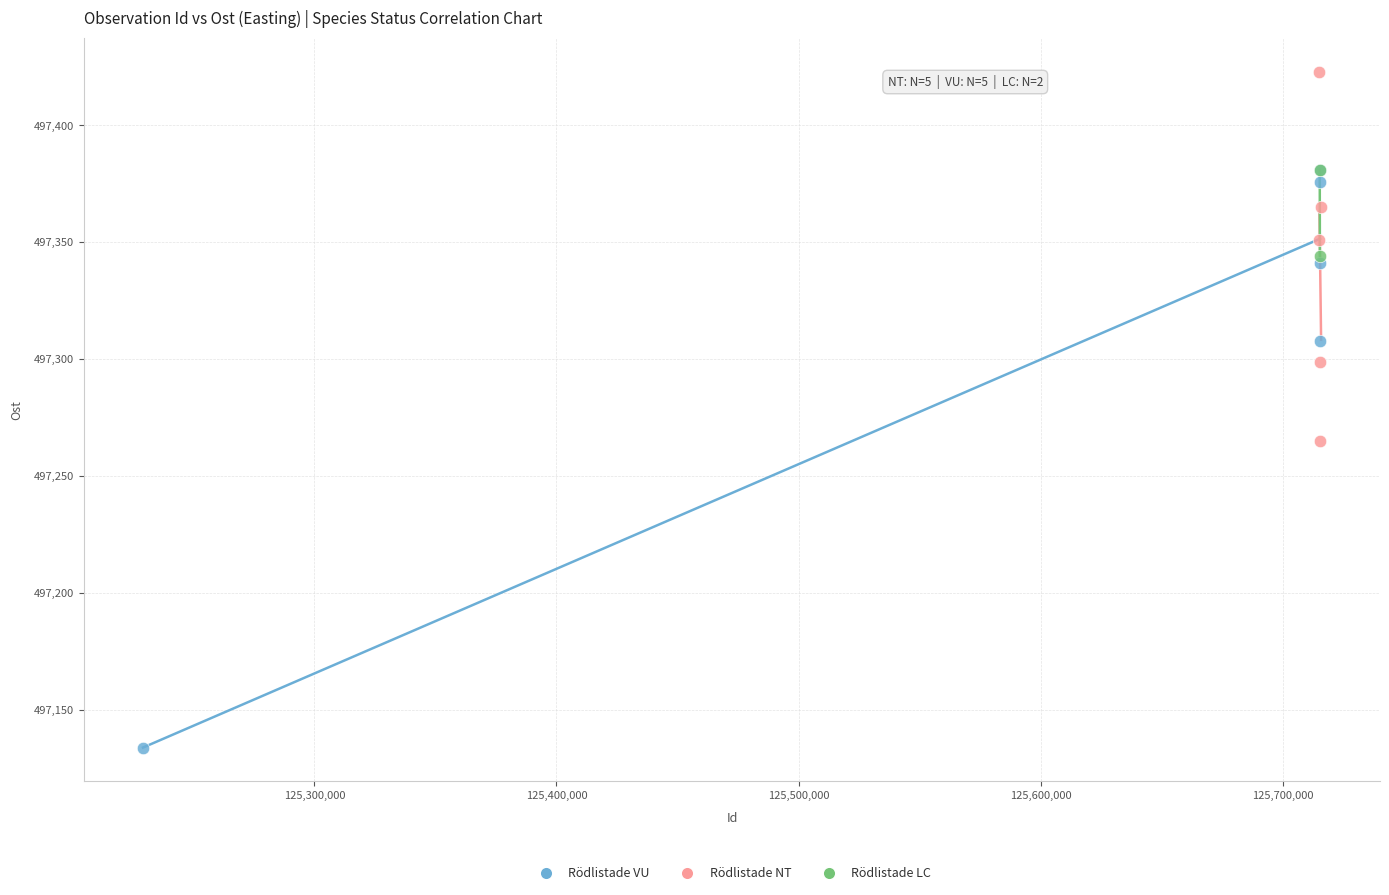

What are all the series names shown in the legend?

Rödlistade VU, Rödlistade NT, Rödlistade LC